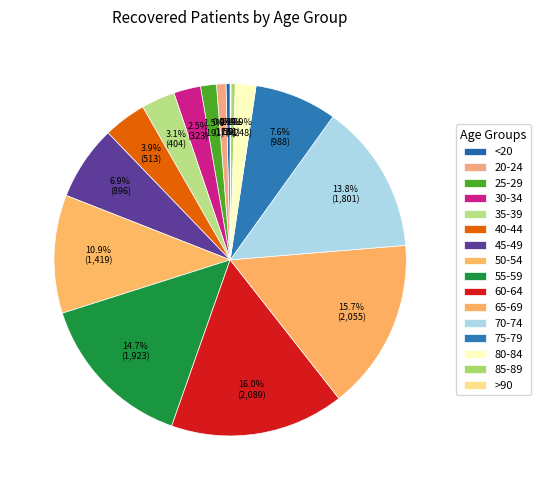

To the nearest percent, what is the difference between the 50-54 and 70-74 slice percentages?

3%